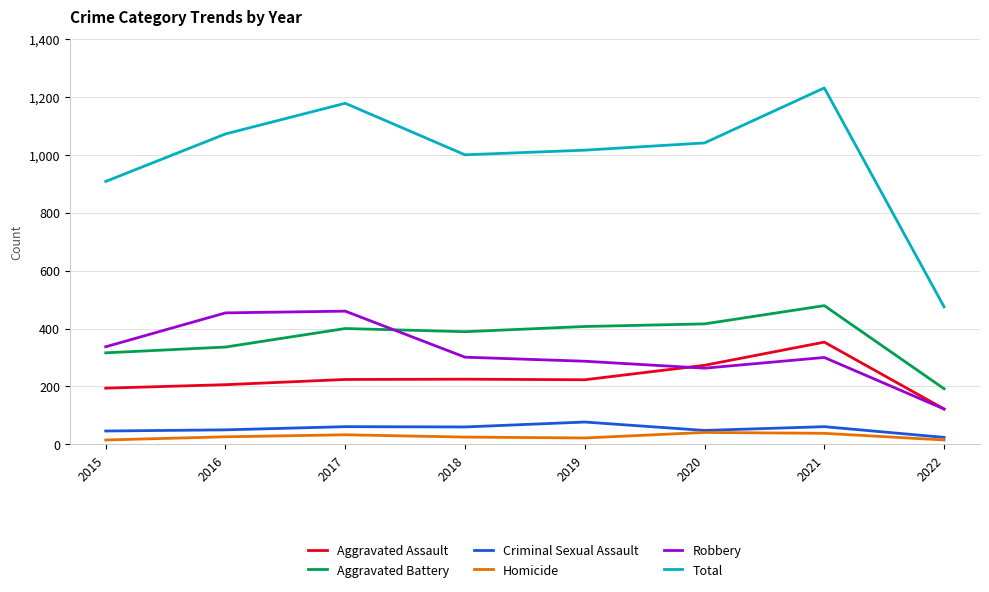

What is the average value of the Aggravated Battery series?

367